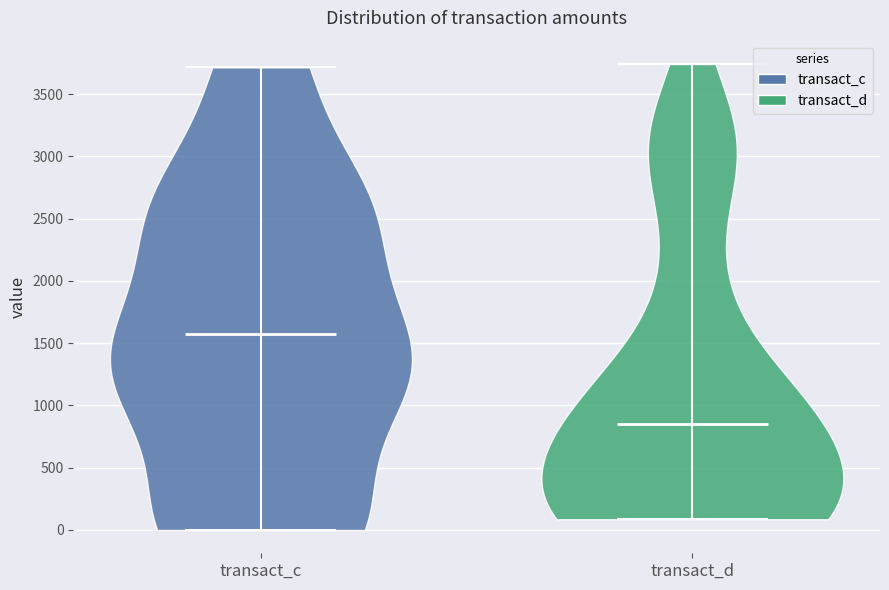

Reading left to right, read every violin against the y-axis: where its median line is, and the lowest and highest points it reaches. The values are not printed on the chart, so give them approximately, as read against the axis.

transact_c: median line 1600, lowest point 0, highest point 3700
transact_d: median line 850, lowest point 100, highest point 3750